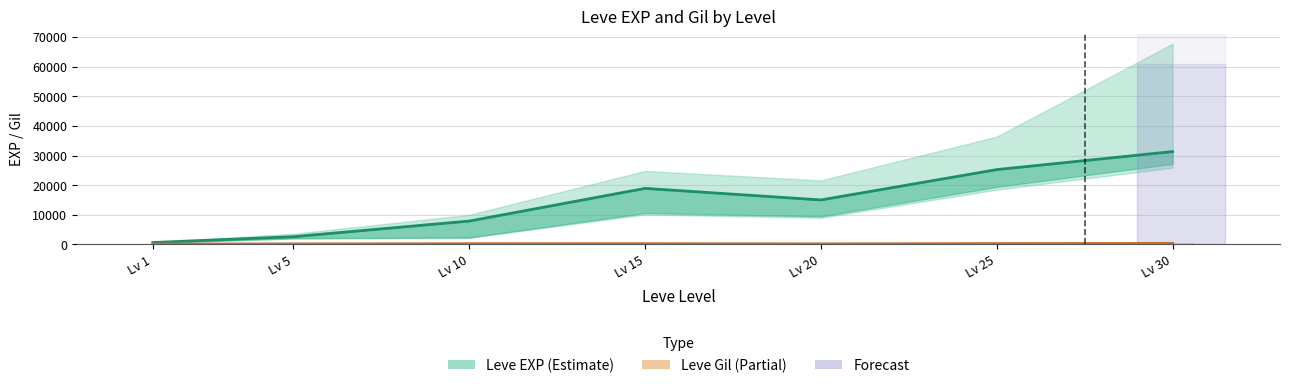

Reading right to left, extract all data points from this chart.

Leve EXP mid: Lv 30=31330	Lv 25=25250	Lv 20=15000	Lv 15=18910	Lv 10=7880	Lv 5=2600	Lv 1=630
Leve Gil mid: Lv 30=355	Lv 25=277	Lv 20=192	Lv 15=245	Lv 10=250	Lv 5=170	Lv 1=113
Leve Gil (mid): Lv 30=355	Lv 25=277	Lv 20=192	Lv 15=245	Lv 10=250	Lv 5=170	Lv 1=113